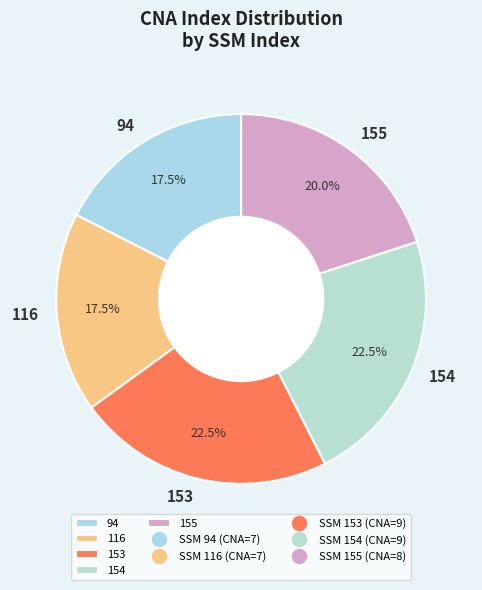

Which has a higher value, 154 or 94?

154